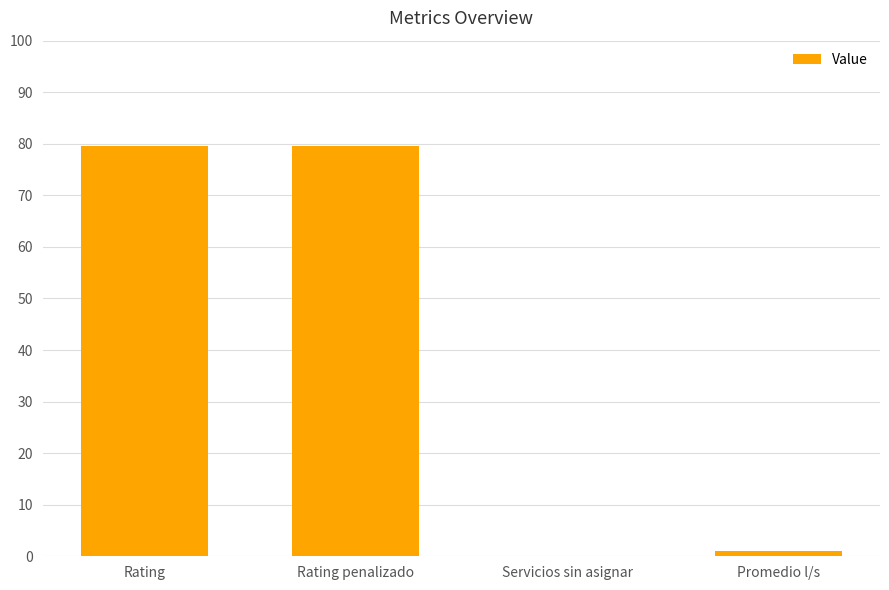

Are the bars horizontal?

No